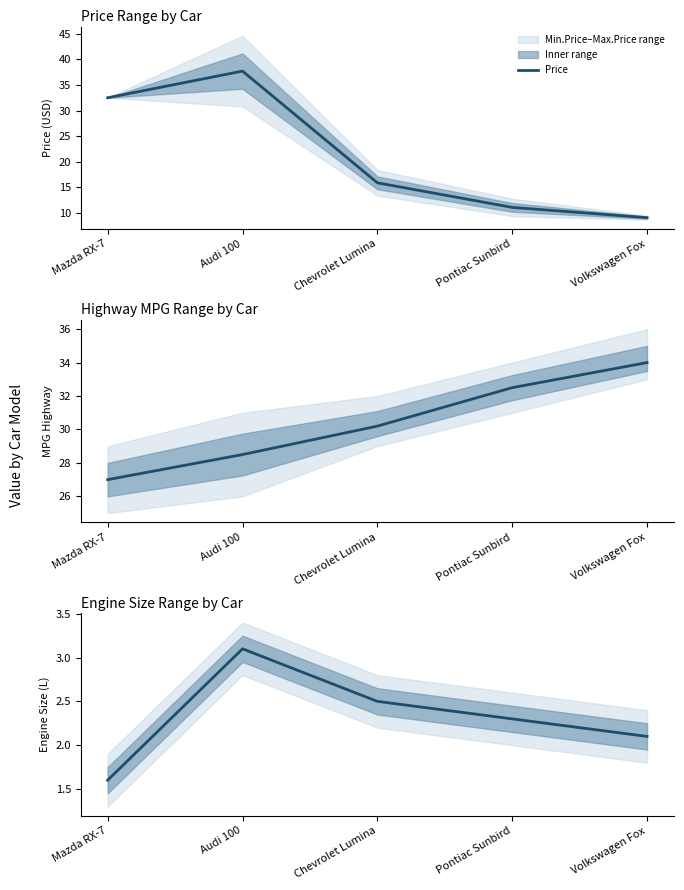

Is it true that the value at Volkswagen Fox is 2.1?

True